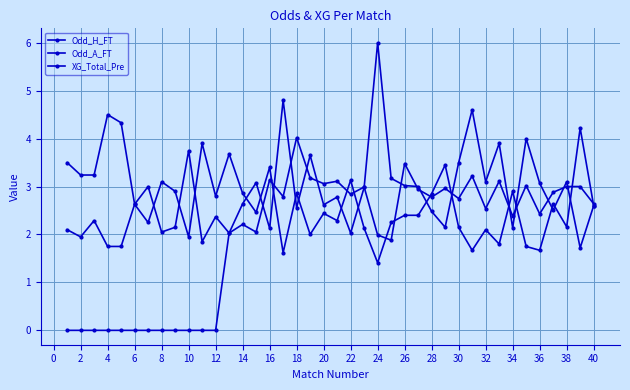

Does the chart have visible grid lines?

Yes